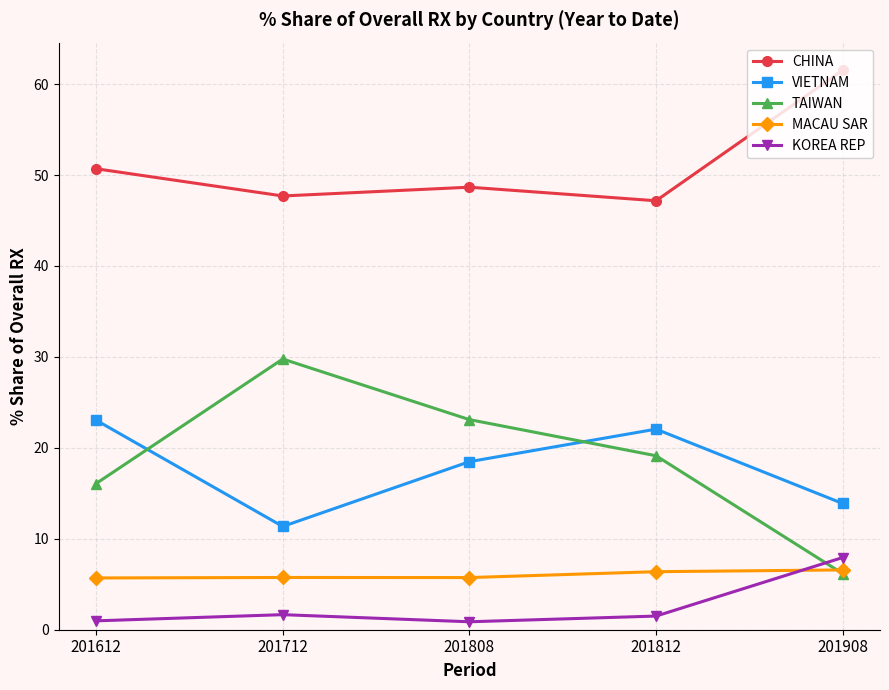

What is the total value across all series at 201808?

96.9